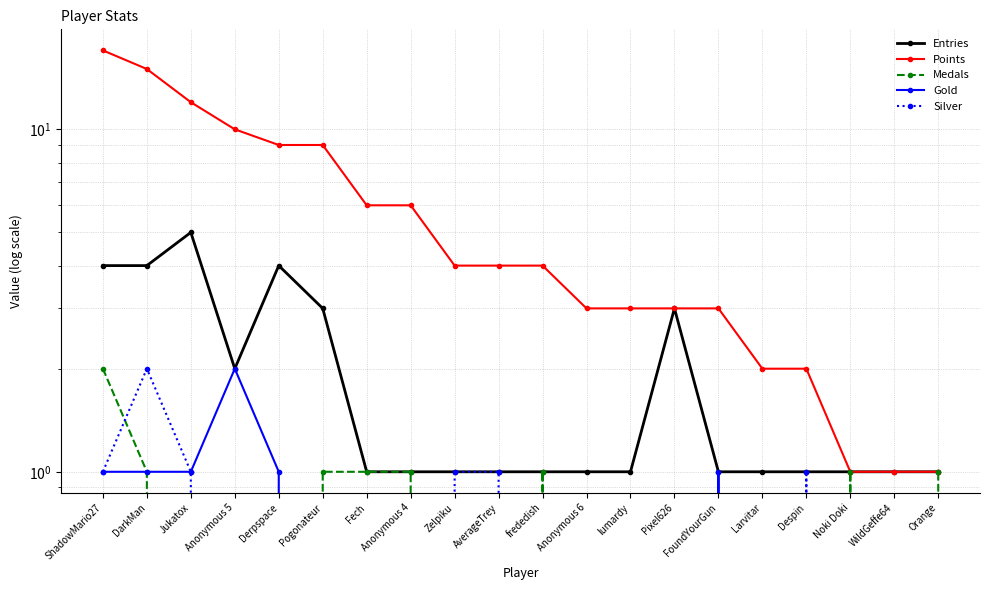

Which series has the widest spread of values?

Points